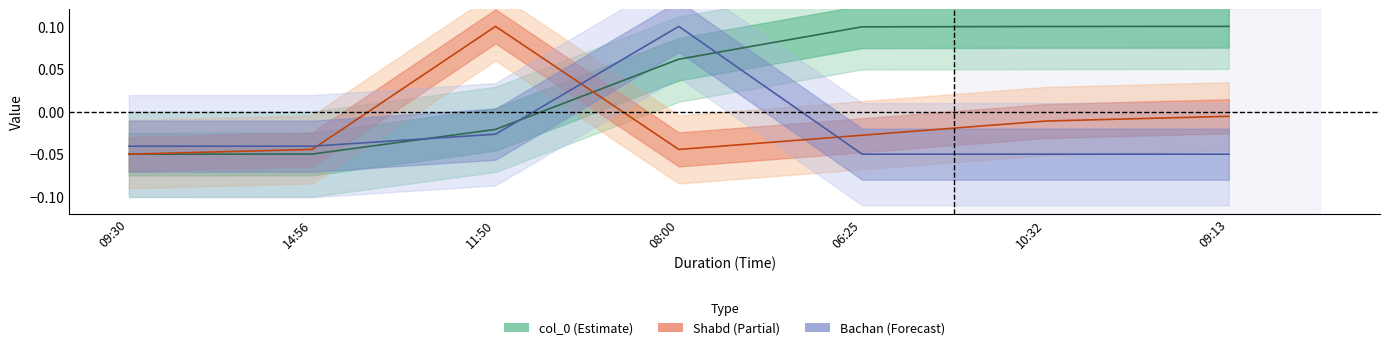

The value of Bachan at 09:30 is -0.0. True or false?

True